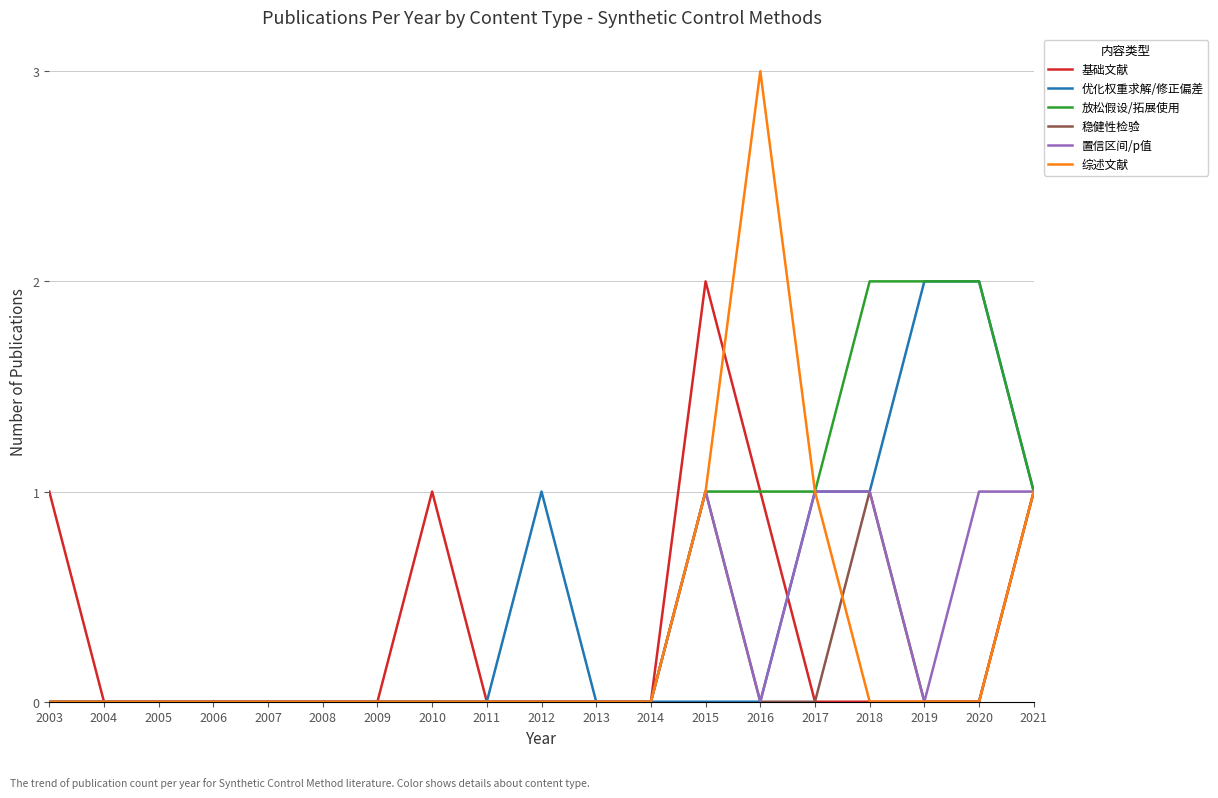

Which series has the largest range (max minus min)?

综述文献